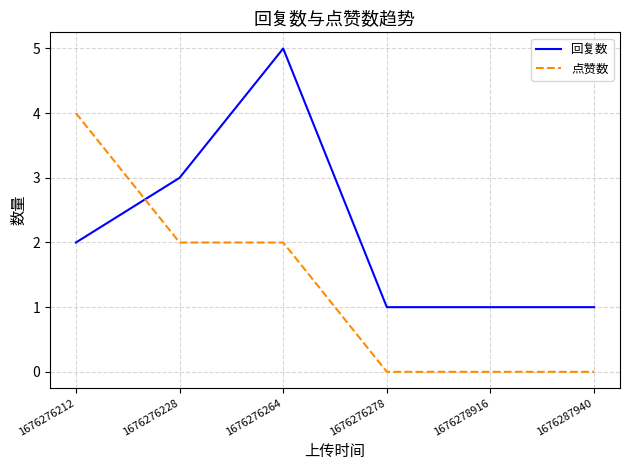

What is the difference between the highest and lowest values at 1676287940?

1